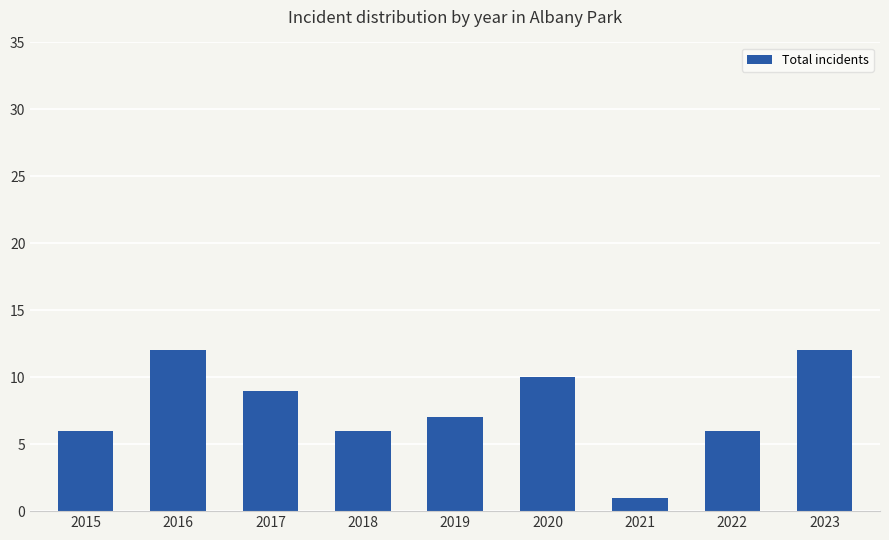

Reading right to left, what are all the values shown in this chart?

2023=12	2022=6	2021=1	2020=10	2019=7	2018=6	2017=9	2016=12	2015=6